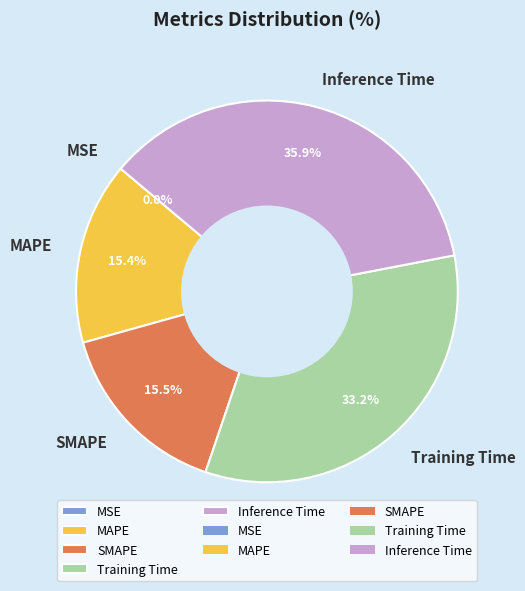

What is the largest slice in the pie chart?

Inference Time